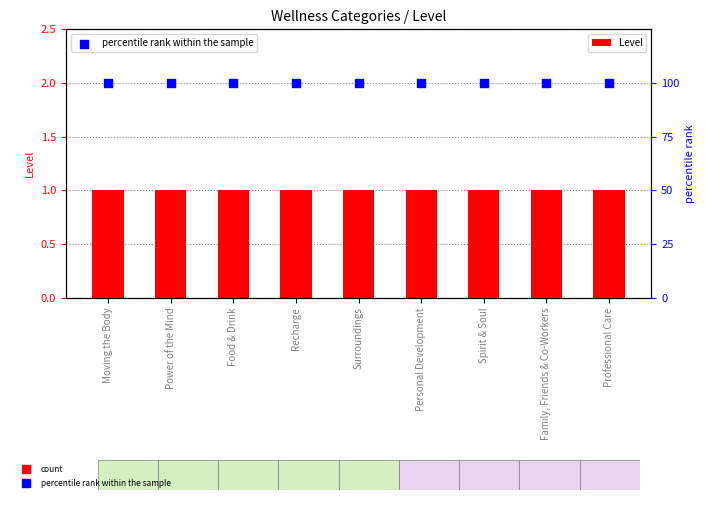

Which series contains the highest Y value?

percentile rank within the sample